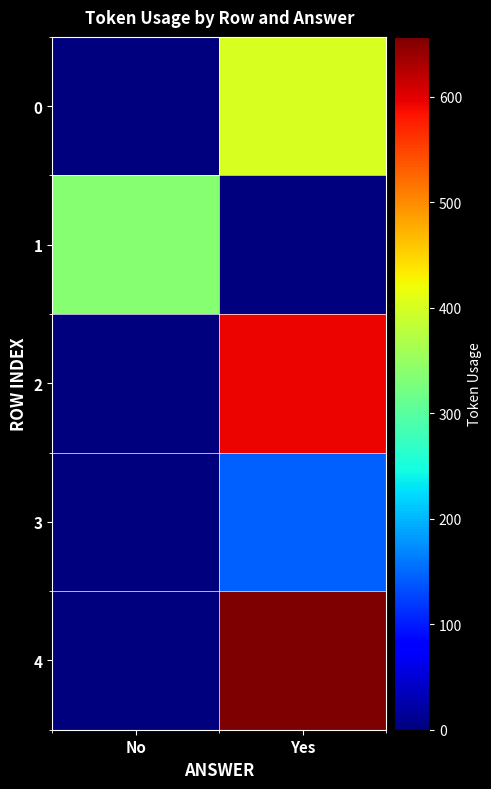

Reading left to right, list all the values displayed in this chart.

0: No=0	Yes=401
1: No=337	Yes=0
2: No=0	Yes=593
3: No=0	Yes=145
4: No=0	Yes=657